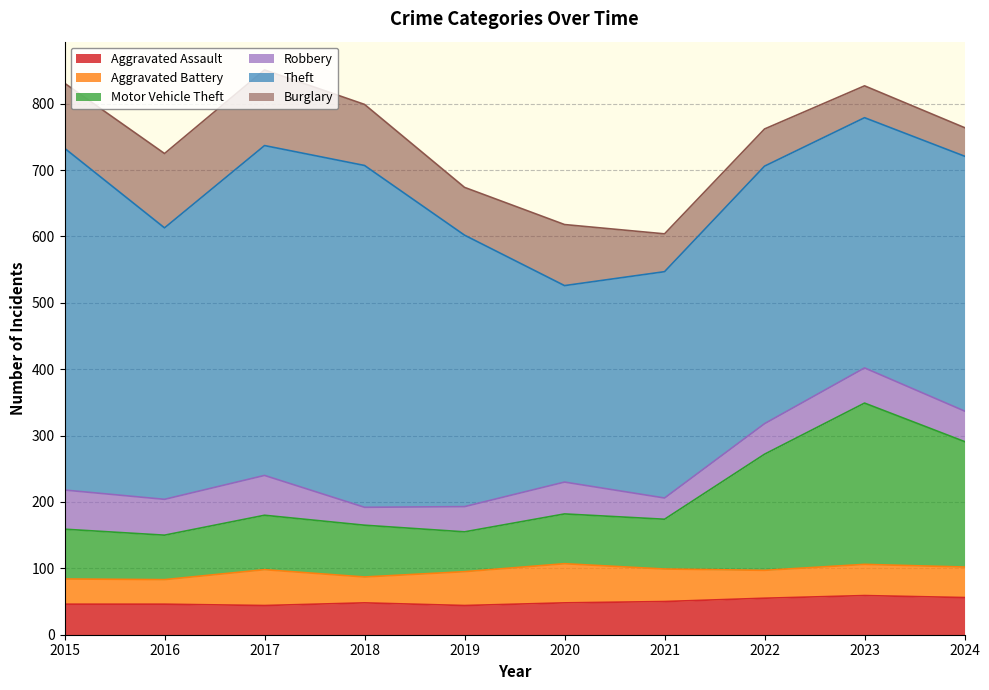

How many data points in Aggravated Assault are less than 48?

4